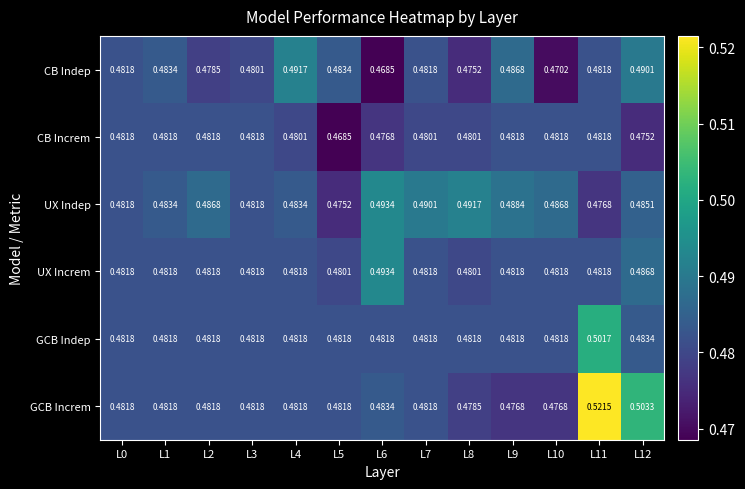

Between L3 and L11, which series saw the biggest shift?

GCB Increm